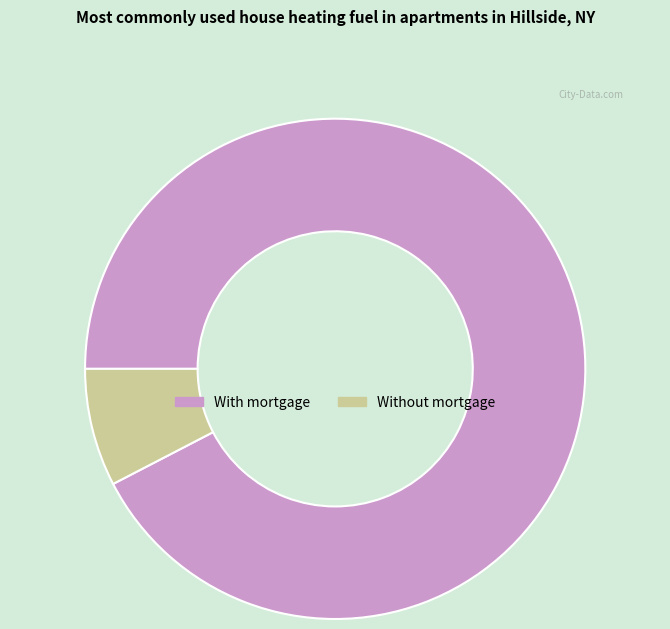

Is the sum of With mortgage and Without mortgage greater than half?

Yes